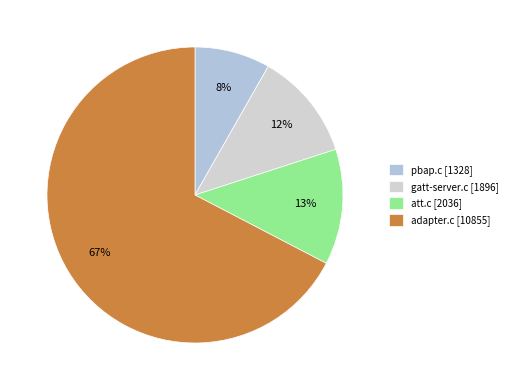

Is there any slice that represents more than half of the pie?

Yes